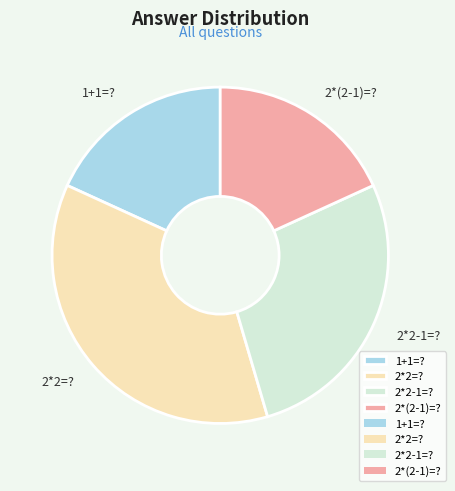

Which slice is the largest?

2*2=?